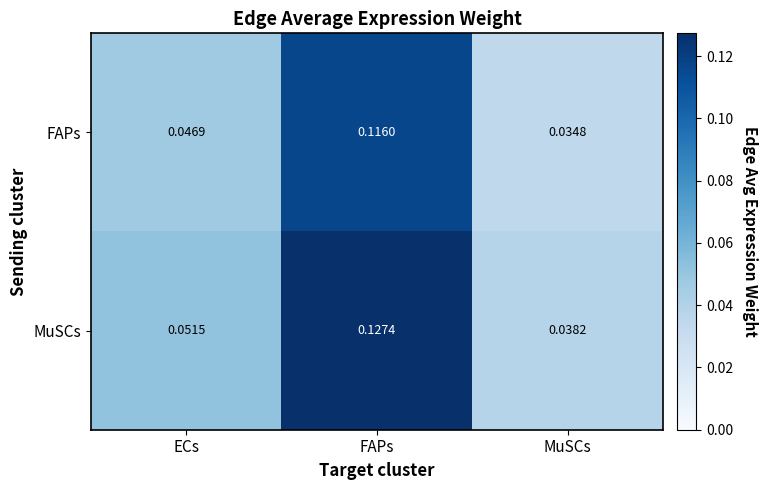

Which series has the largest range (max minus min)?

MuSCs